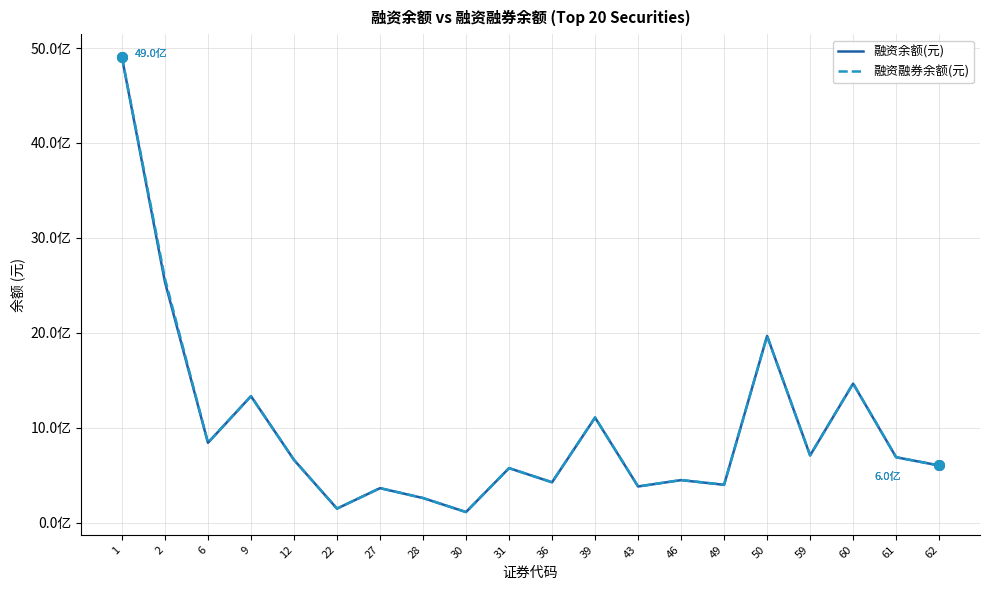

Is the value of 融资融券余额(元) at 6 greater than the value of 融资余额(元) at 30?

Yes